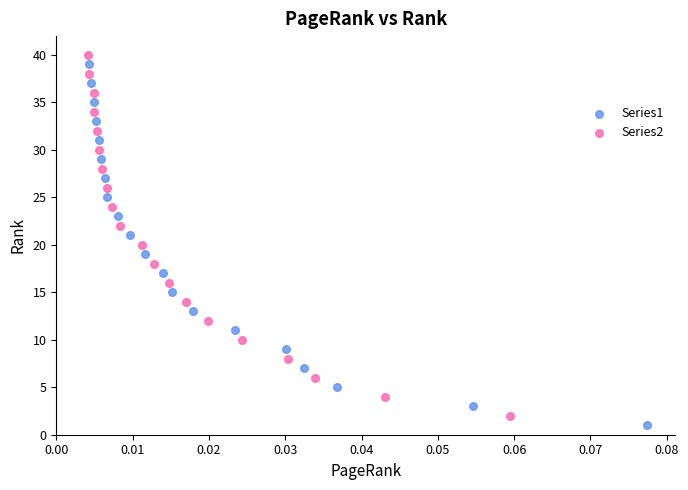

What are all the series names shown in the legend?

Series1, Series2